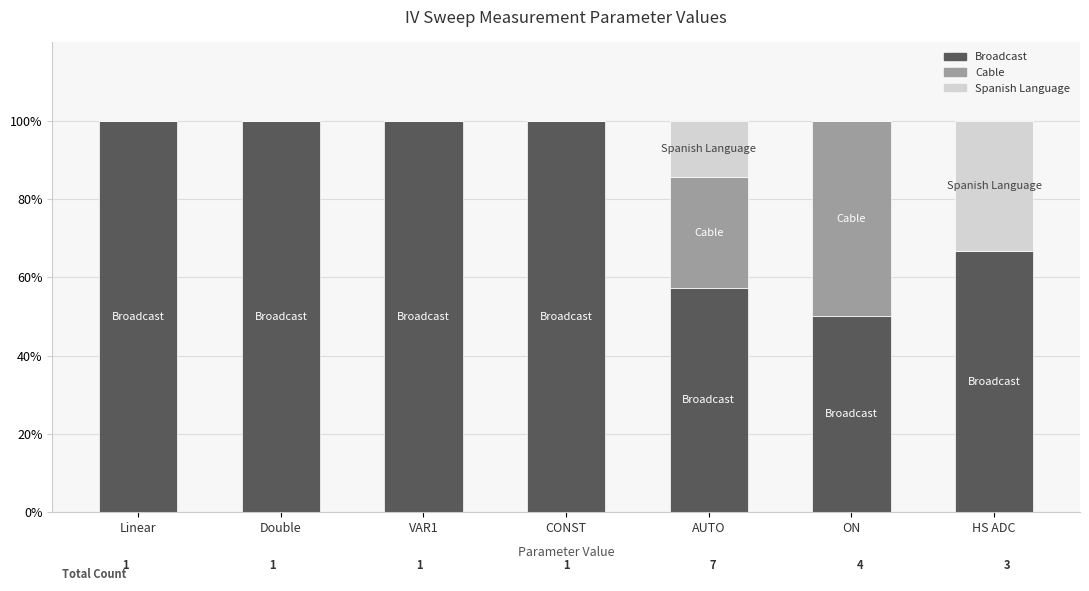

What is the highest value of the Broadcast series?

100.0